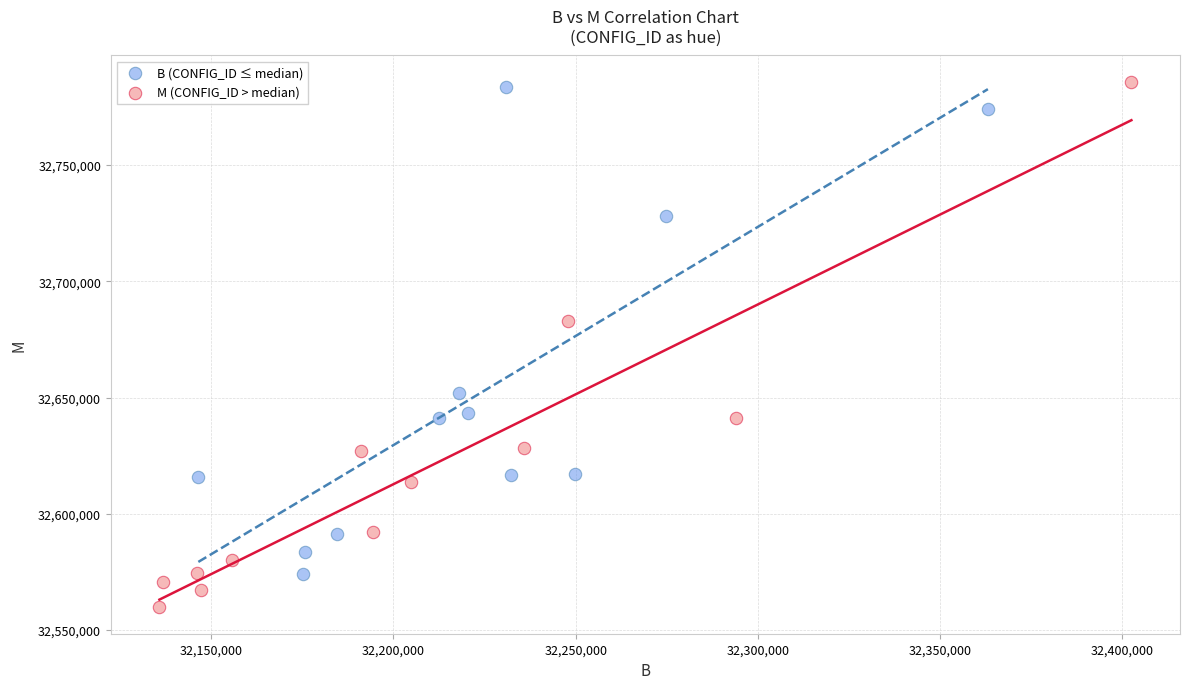

Which series contains the highest Y value?

M (CONFIG_ID > median)